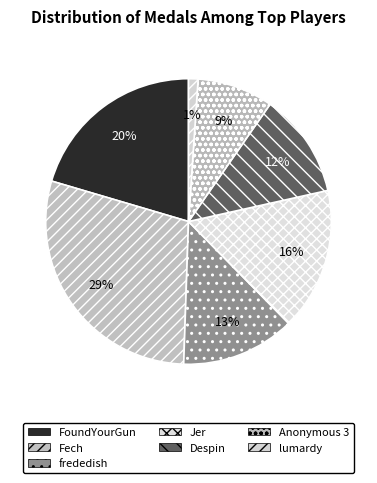

To the nearest percent, what percentage of the pie is Jer?

16%